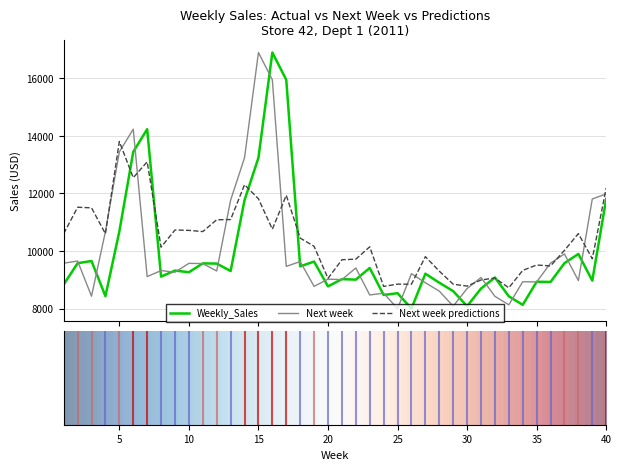

What is the greatest value displayed?

16885.8